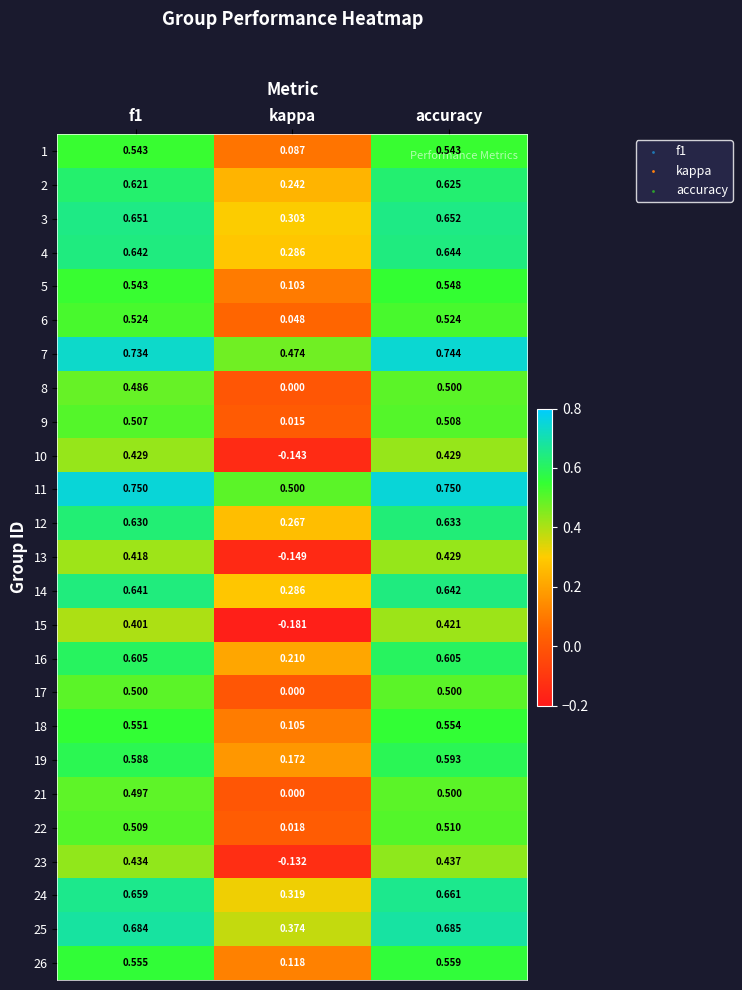

Which series has the widest spread of values?

15